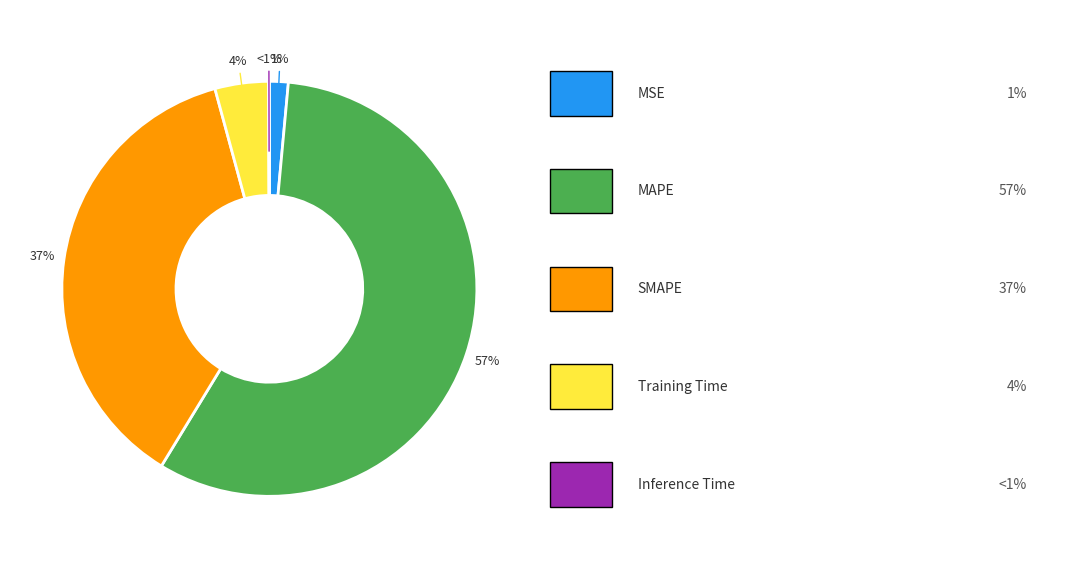

True or false: MSE accounts for 1% of the total.

True